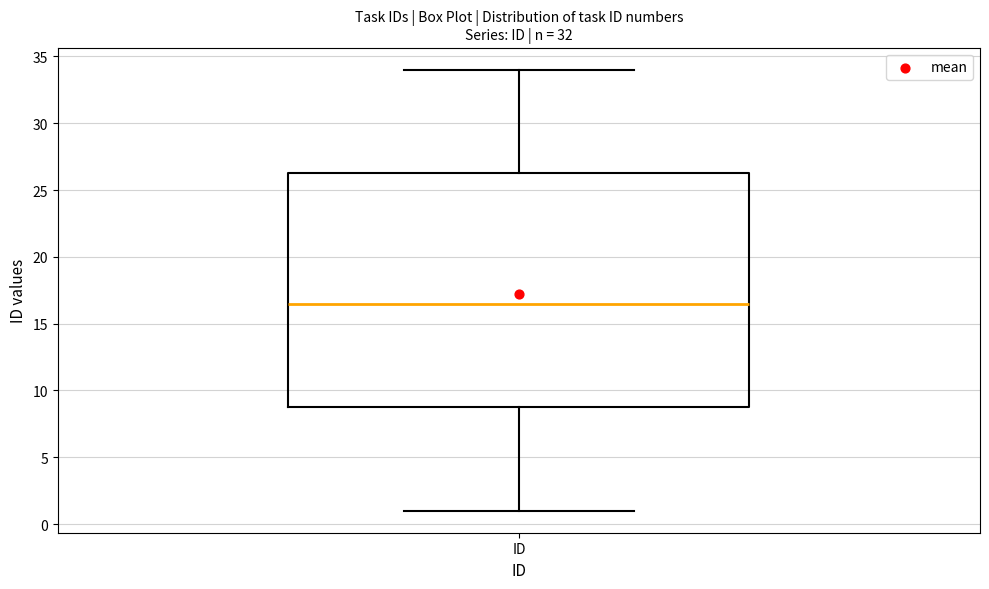

Where is the lower edge of the box for ID on the y-axis? The values are not printed on the chart, so give them approximately, as read against the axis.

9.0